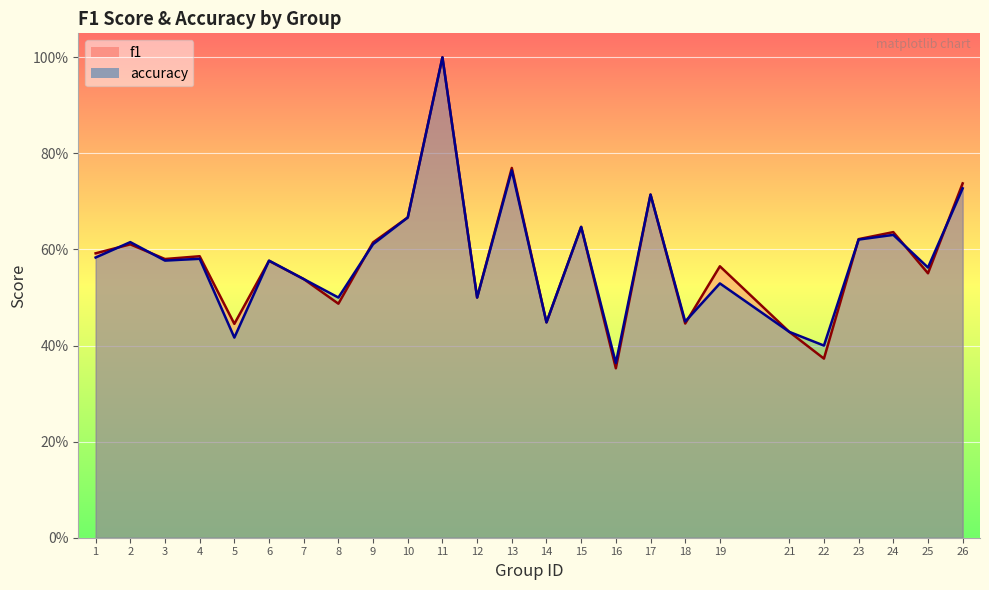

The value of accuracy at 4 is 0.6. True or false?

True